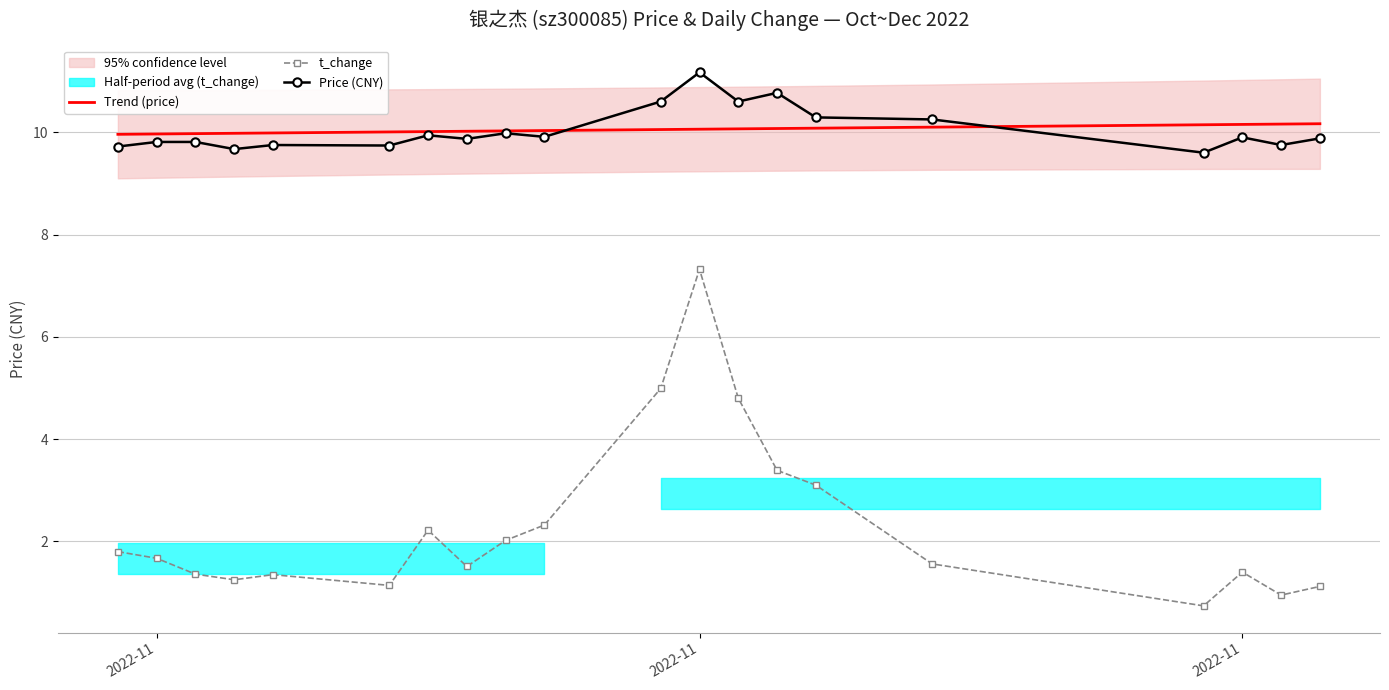

Which series has the largest total across all categories?

Trend (price)